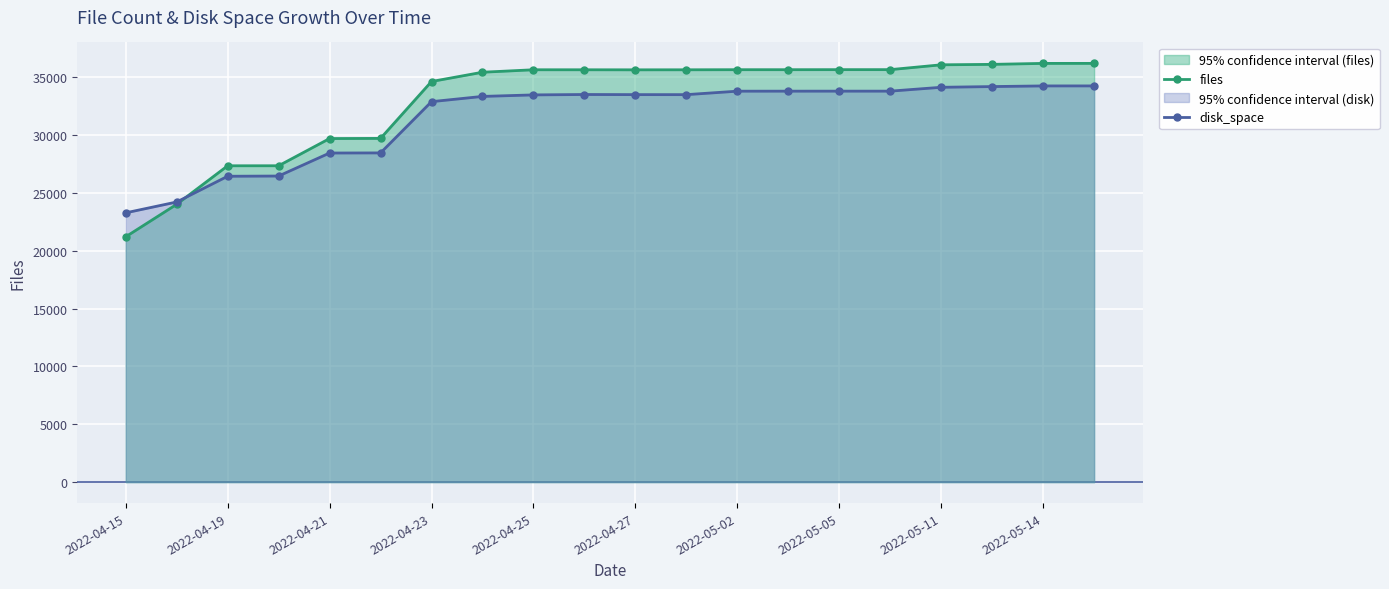

How many intersections are there between files and disk_space?

1